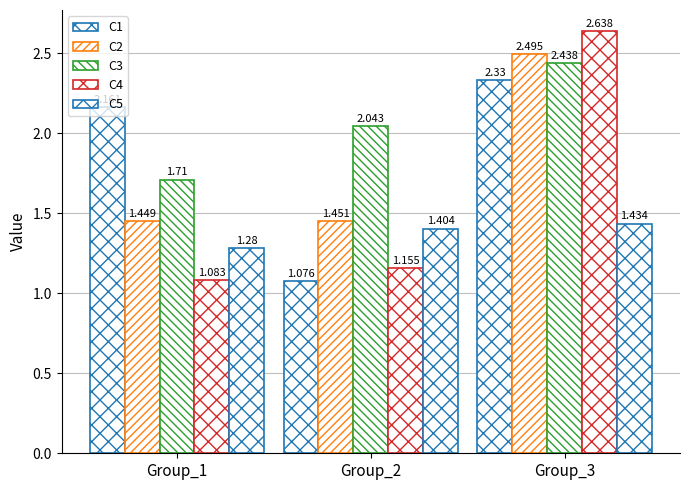

Rank the categories by C3 value from lowest to highest.

Group_1, Group_2, Group_3